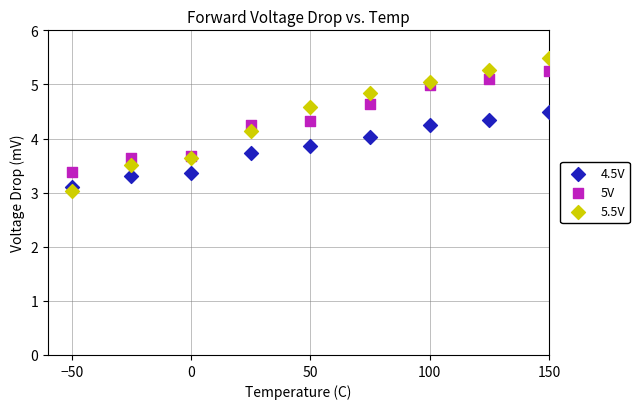

What is the X range (max minus min) for the scatter plot?

200.0